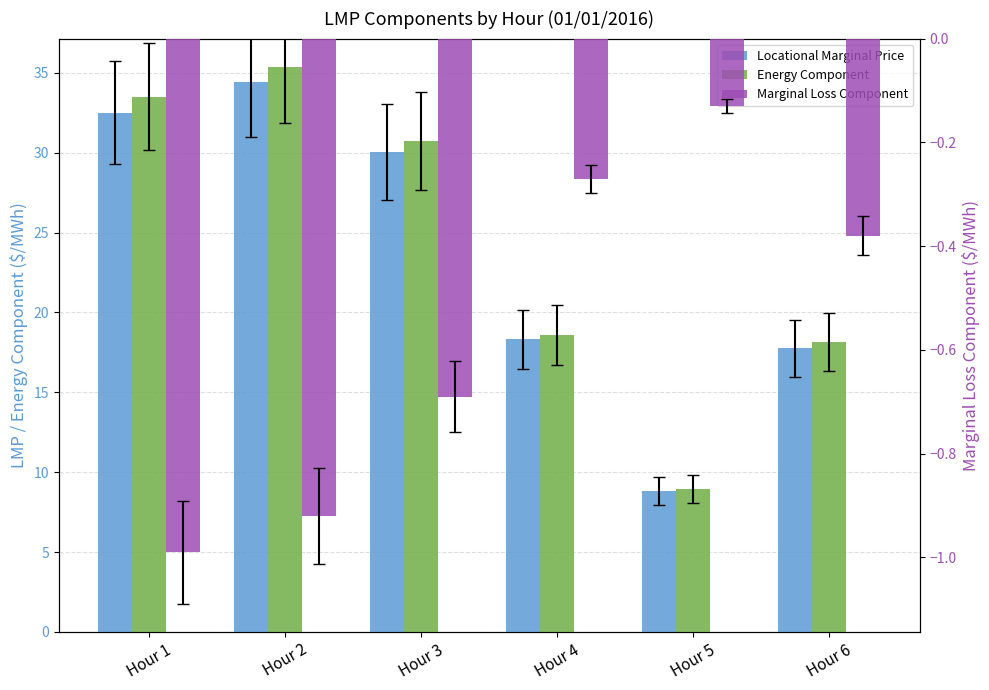

Does the chart contain any negative values?

Yes